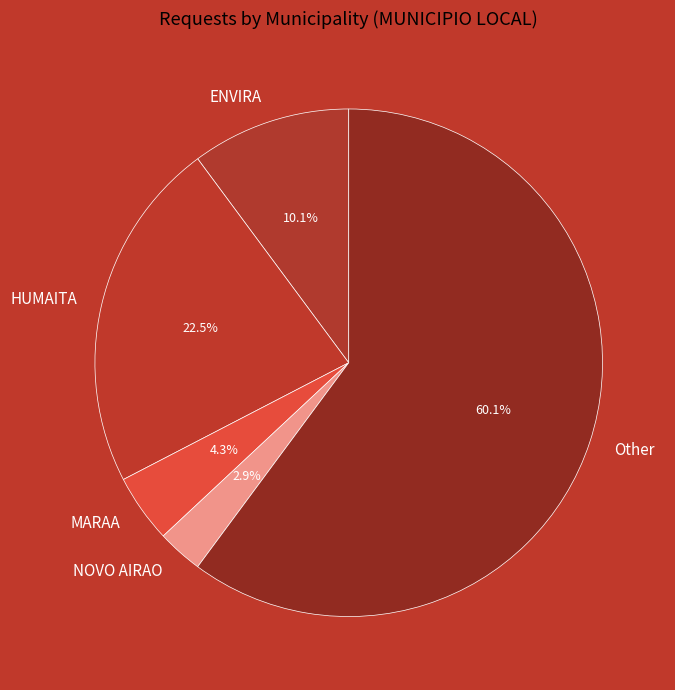

What portion of the pie excludes HUMAITA?

77.5%